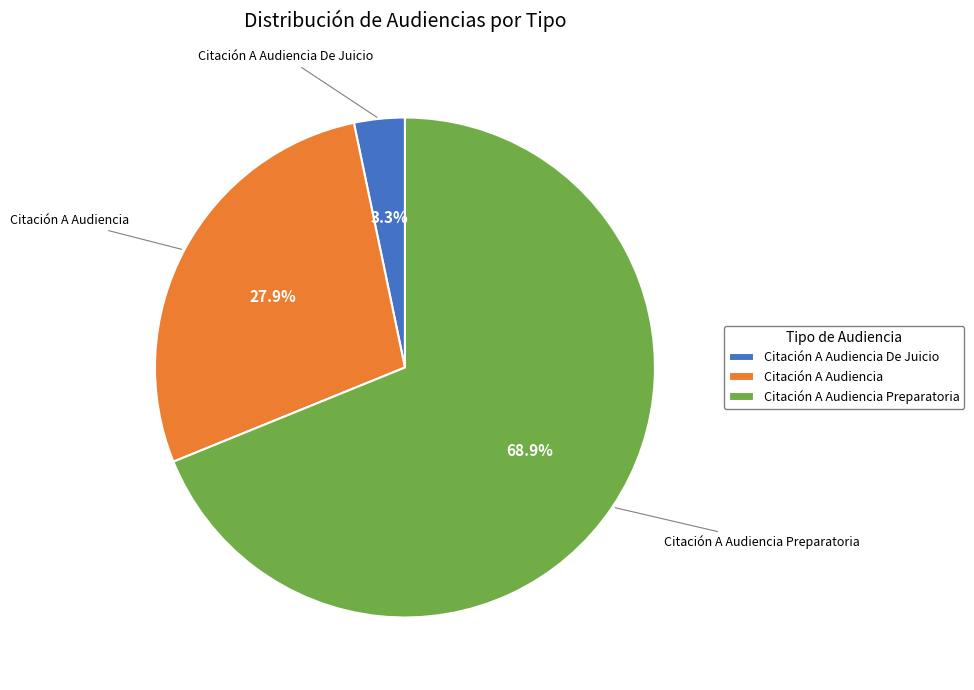

To the nearest percent, what is the difference between the Citación A Audiencia and Citación A Audiencia De Juicio slice percentages?

25%